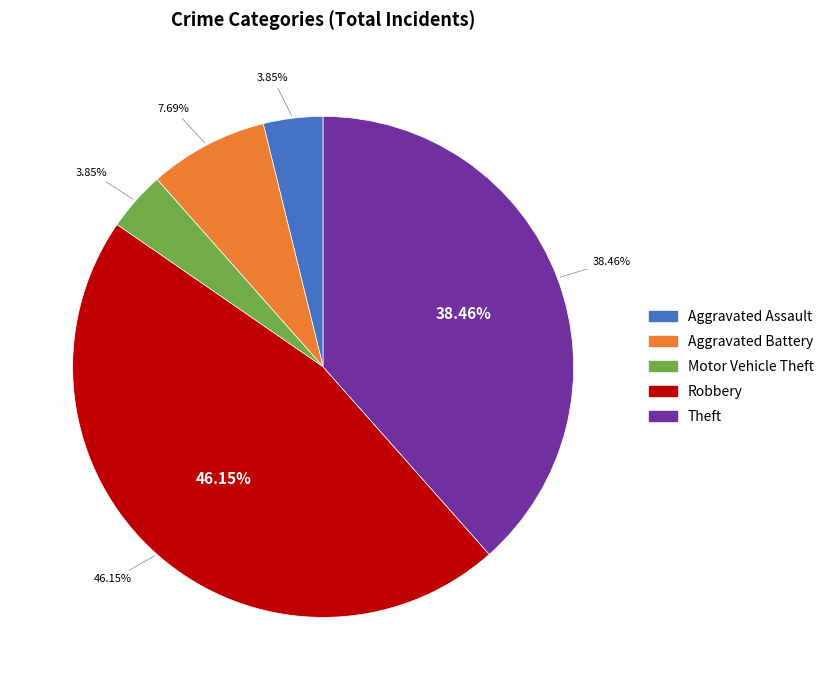

To the nearest percent, what percentage of the pie is Motor Vehicle Theft?

4%